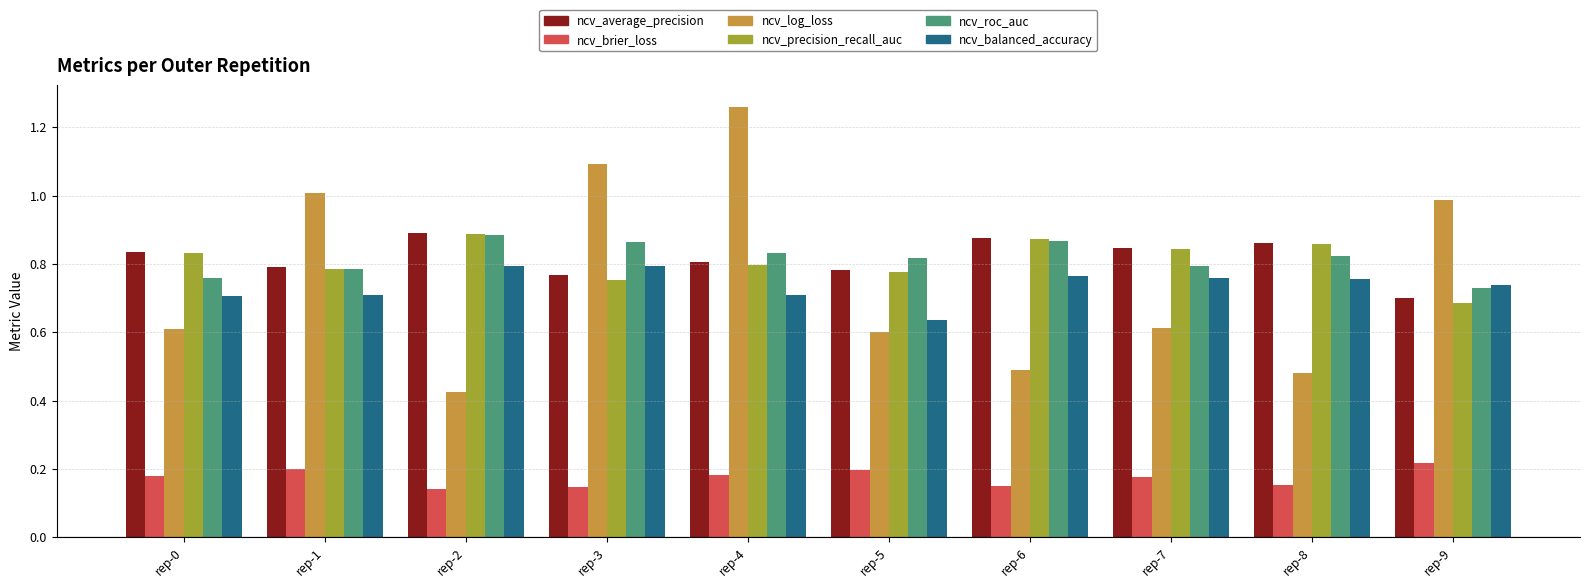

True or false: ncv_brier_loss has a value of 0.2 at rep-9.

True